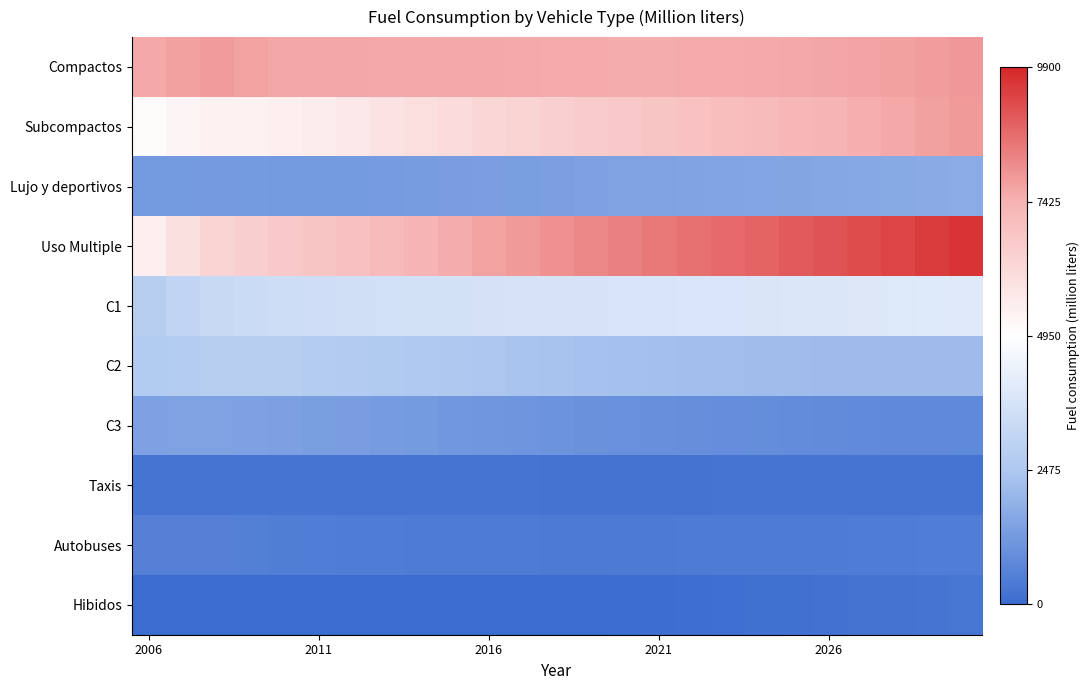

Reading left to right, extract all data points from this chart.

Compactos: 0.5	0.6	0.6	0.6	0.5	0.5	0.5	0.5	0.5	0.5	0.5	0.5	0.5	0.5	0.5	0.5	0.5	0.5	0.5	0.5	0.5	0.6	0.6	0.6	0.6
Subcompactos: 0.0	0.1	0.1	0.1	0.1	0.1	0.1	0.2	0.2	0.2	0.3	0.3	0.3	0.3	0.4	0.4	0.4	0.4	0.4	0.5	0.5	0.5	0.5	0.6	0.6
Lujo y deportivos: -0.8	-0.7	-0.7	-0.7	-0.8	-0.8	-0.7	-0.7	-0.7	-0.7	-0.7	-0.7	-0.7	-0.7	-0.7	-0.7	-0.7	-0.7	-0.7	-0.7	-0.7	-0.7	-0.7	-0.7	-0.7
Uso Multiple: 0.1	0.2	0.3	0.3	0.3	0.4	0.4	0.4	0.5	0.5	0.6	0.6	0.6	0.6	0.7	0.7	0.7	0.8	0.8	0.8	0.8	0.9	0.9	0.9	1.0
C1: -0.4	-0.4	-0.3	-0.3	-0.3	-0.3	-0.3	-0.3	-0.3	-0.3	-0.3	-0.3	-0.3	-0.2	-0.2	-0.2	-0.2	-0.2	-0.2	-0.2	-0.2	-0.2	-0.2	-0.2	-0.2
C2: -0.5	-0.5	-0.4	-0.4	-0.4	-0.5	-0.5	-0.5	-0.5	-0.5	-0.5	-0.5	-0.5	-0.5	-0.5	-0.5	-0.6	-0.6	-0.6	-0.6	-0.6	-0.6	-0.6	-0.6	-0.6
C3: -0.7	-0.7	-0.7	-0.7	-0.7	-0.7	-0.7	-0.7	-0.7	-0.8	-0.8	-0.8	-0.8	-0.8	-0.8	-0.8	-0.8	-0.8	-0.8	-0.8	-0.8	-0.8	-0.8	-0.8	-0.8
Taxis: -1.0	-1.0	-1.0	-1.0	-1.0	-1.0	-1.0	-1.0	-1.0	-1.0	-1.0	-1.0	-1.0	-1.0	-1.0	-1.0	-1.0	-1.0	-1.0	-1.0	-1.0	-1.0	-1.0	-1.0	-1.0
Autobuses: -0.9	-0.9	-0.9	-0.9	-0.9	-0.9	-0.9	-0.9	-0.9	-0.9	-0.9	-0.9	-0.9	-0.9	-0.9	-0.9	-0.9	-0.9	-0.9	-0.9	-0.9	-0.9	-0.9	-0.9	-0.9
Hibidos: -1.0	-1.0	-1.0	-1.0	-1.0	-1.0	-1.0	-1.0	-1.0	-1.0	-1.0	-1.0	-1.0	-1.0	-1.0	-1.0	-1.0	-1.0	-1.0	-1.0	-1.0	-1.0	-1.0	-1.0	-0.9